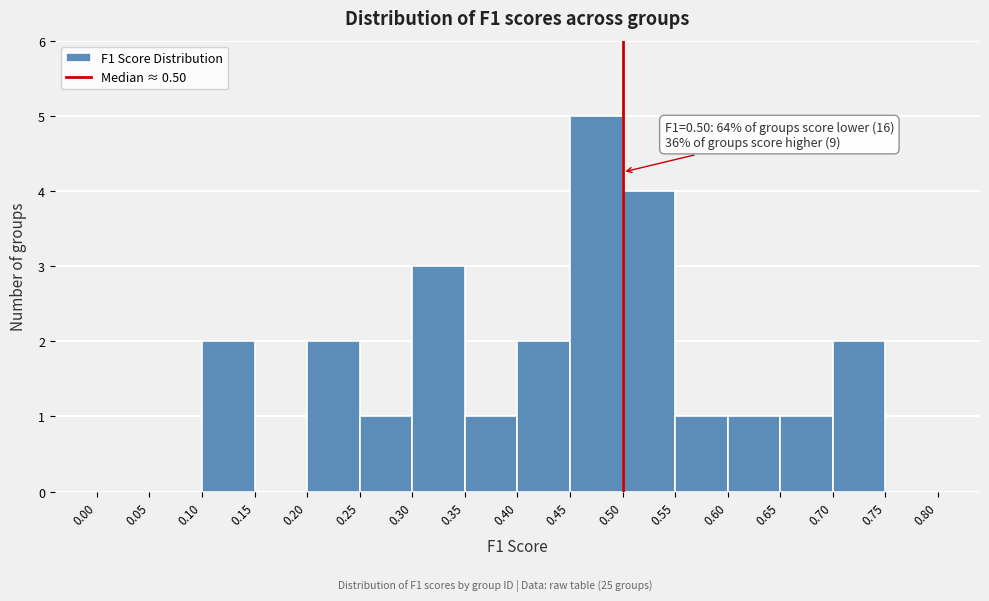

Which range on the x-axis has the tallest bar?

0.45 to 0.50